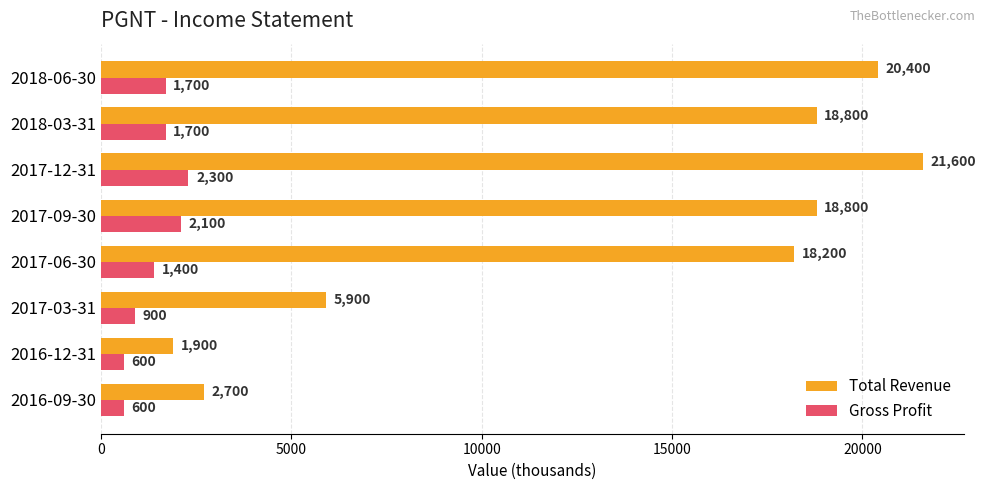

Which series changed the most between 2016-12-31 and 2017-06-30?

Total Revenue